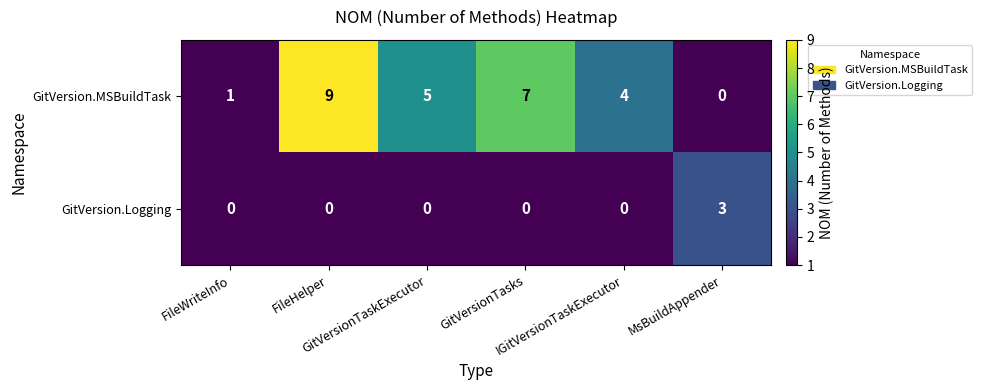

At which category is the sum across all series the highest?

FileHelper